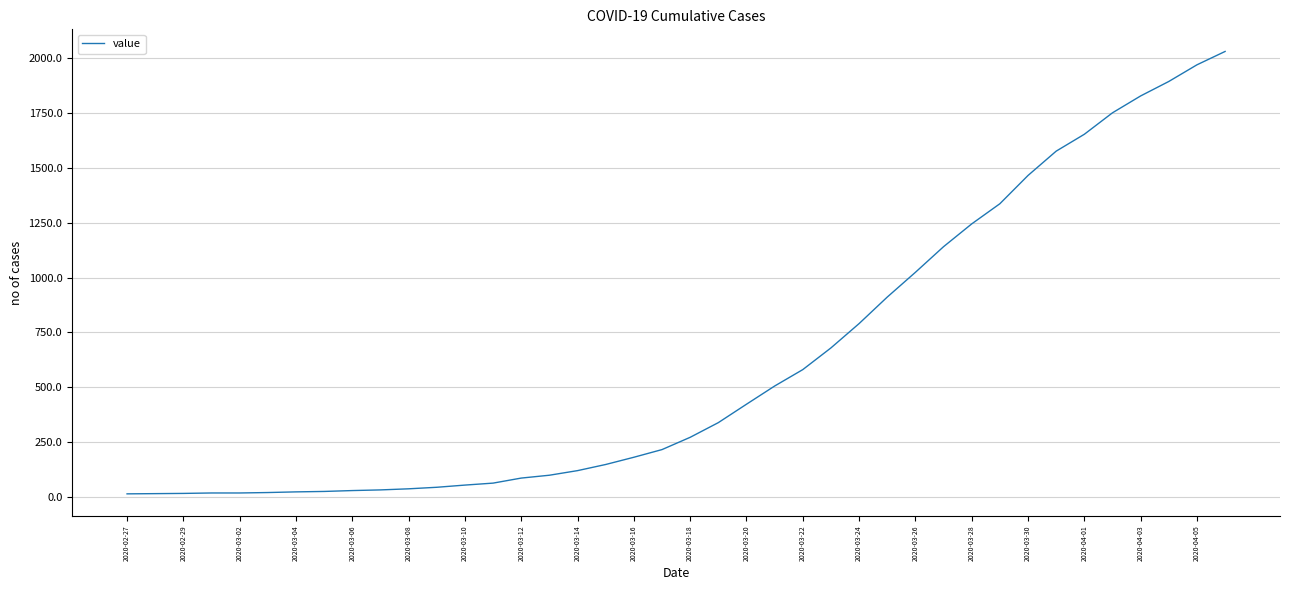

Is this an area chart (filled region under the line)?

No